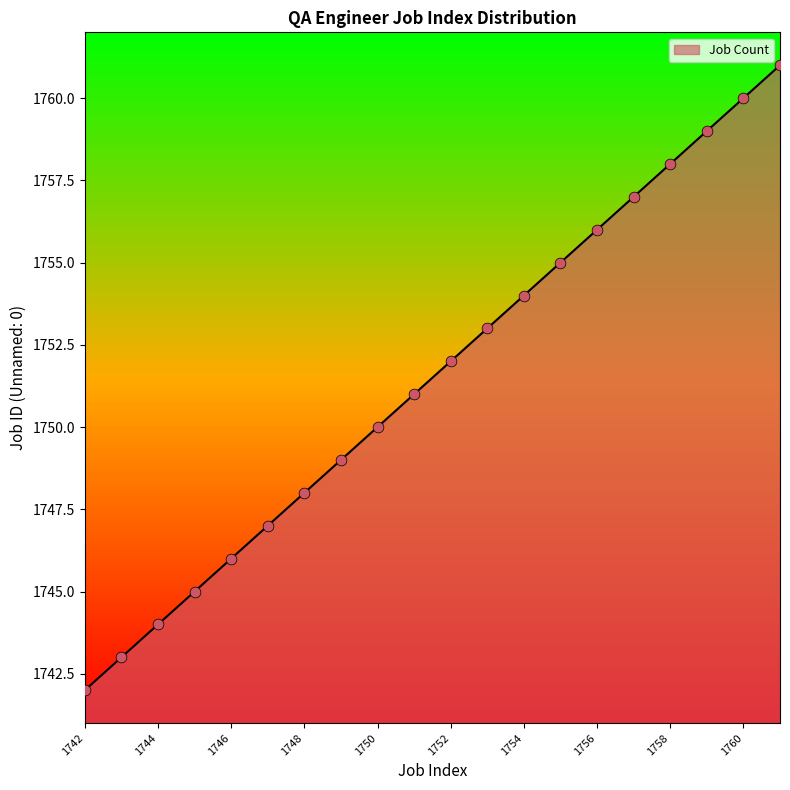

What is the difference between the maximum and minimum values?

19